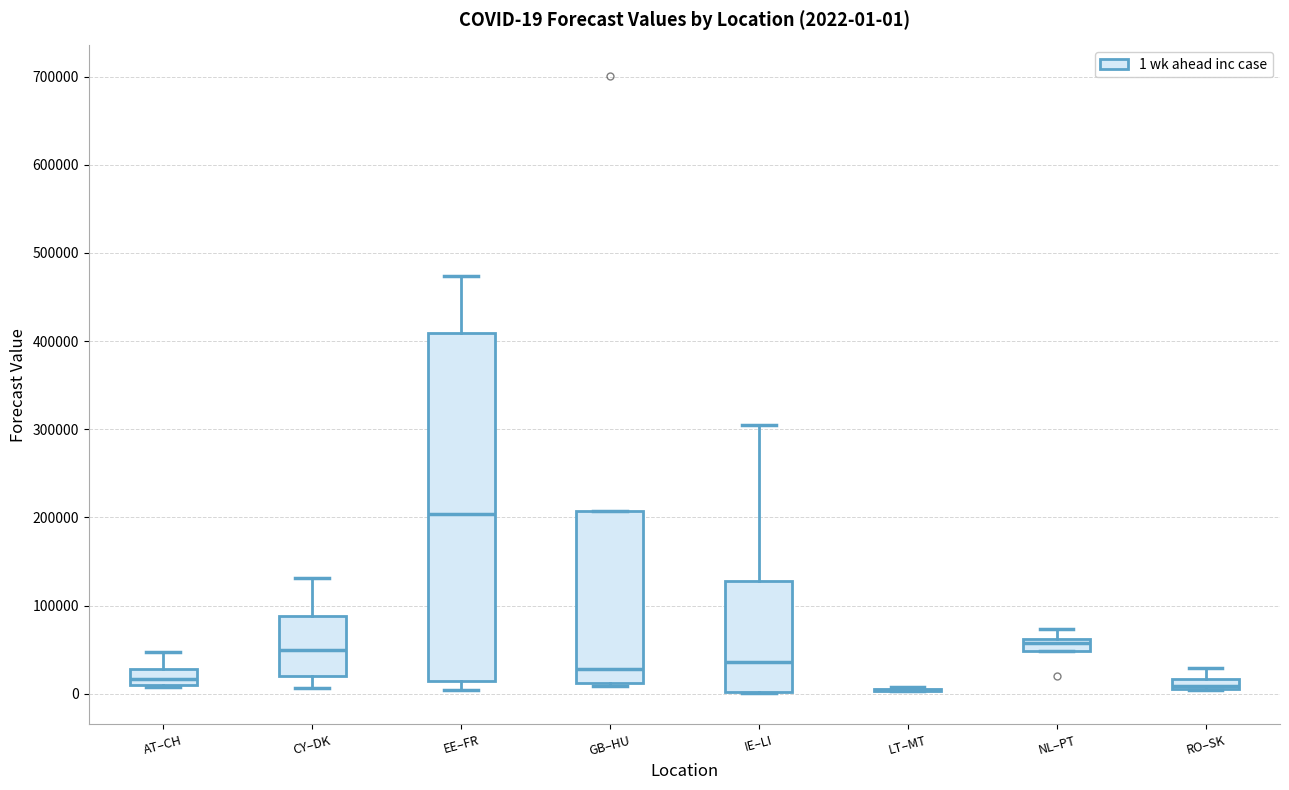

Comparing the boxes themselves (not the whiskers), which one is the tallest?

EE–FR